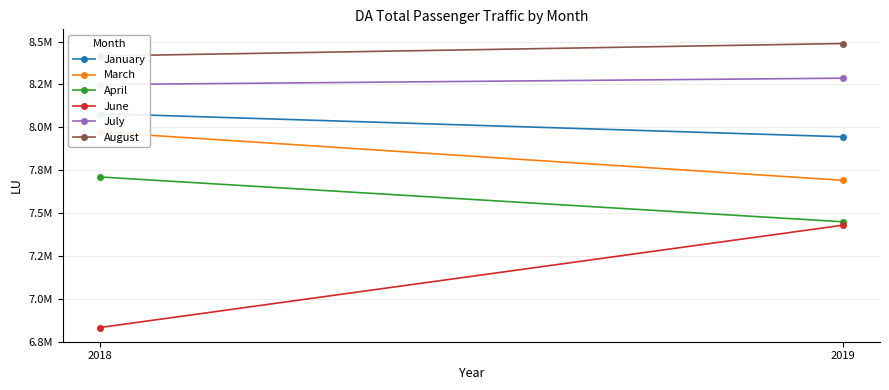

What is the sum of the July values at 2018 and 2019?

16536349